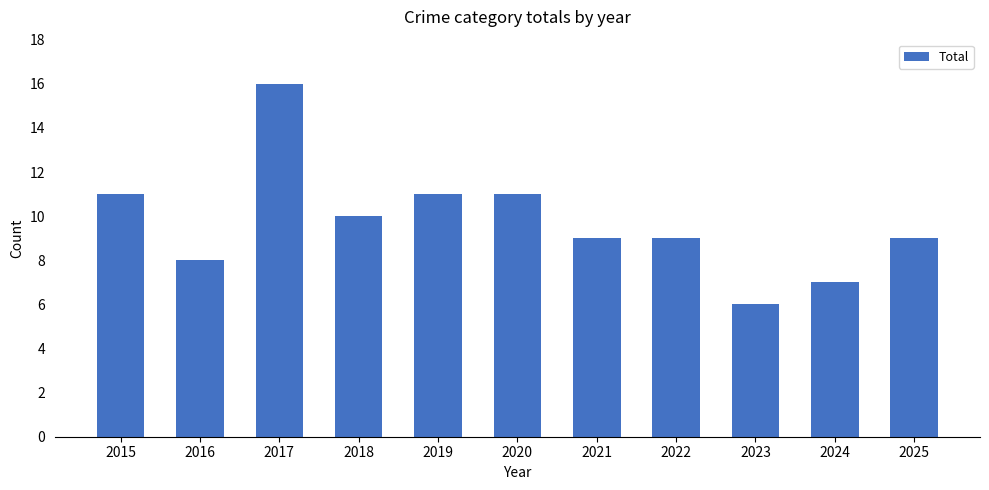

What value does the data have at 2015?

11